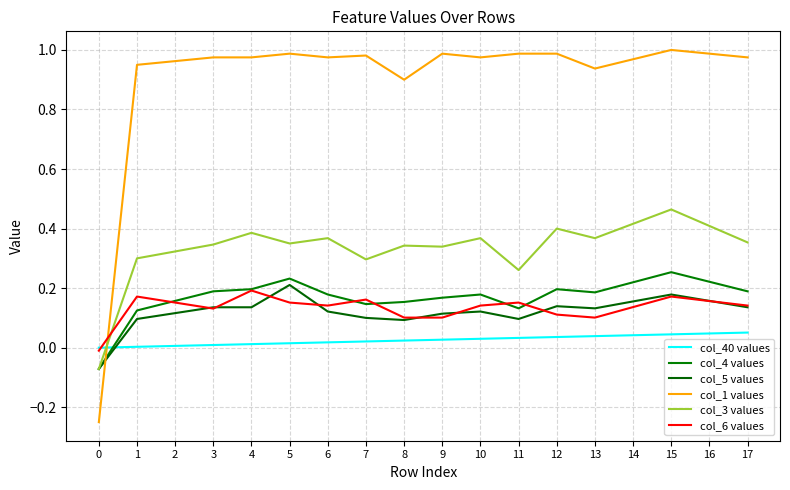

The value of col_4 values at 12 is 0.2. True or false?

True